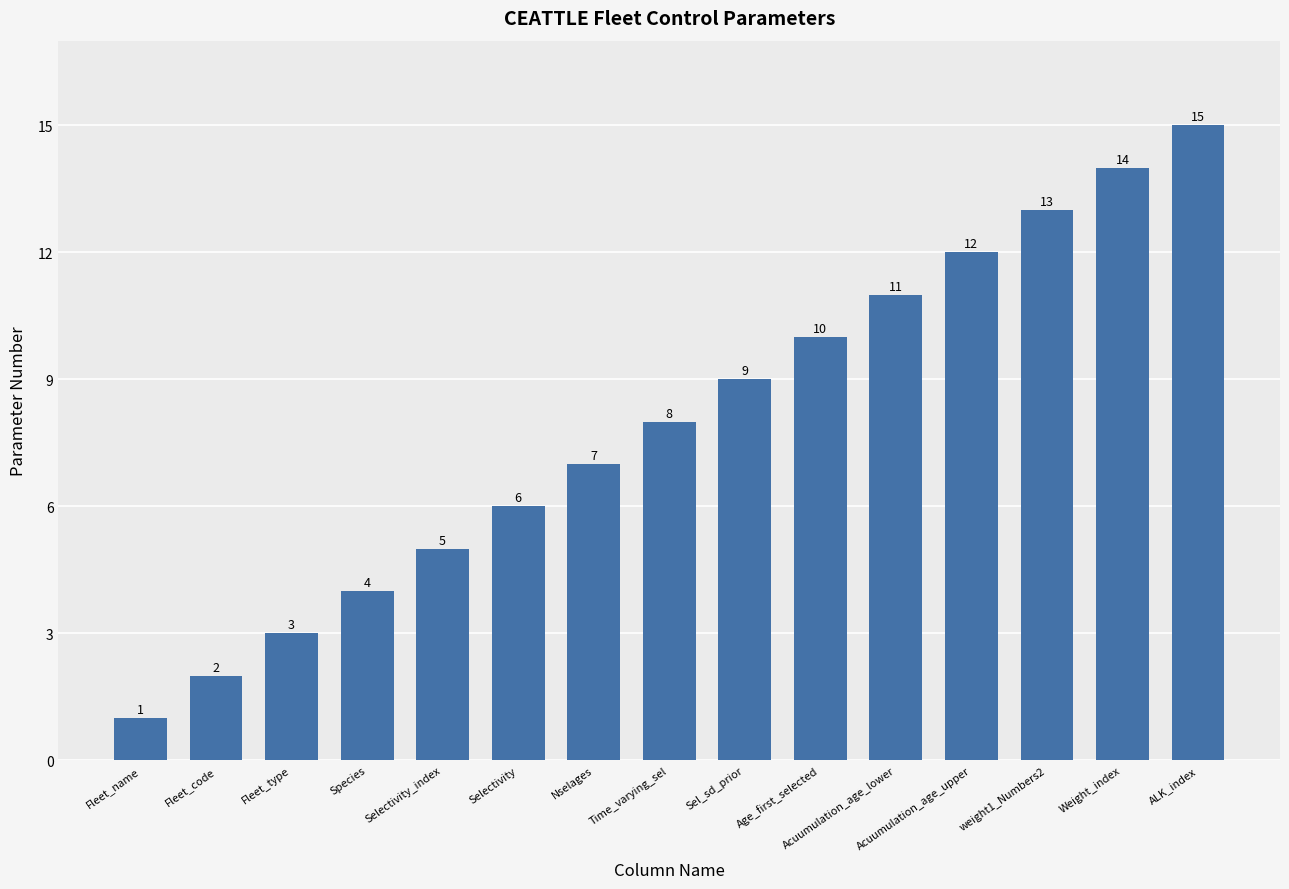

Is it true that the value at weight1_Numbers2 is 18?

False